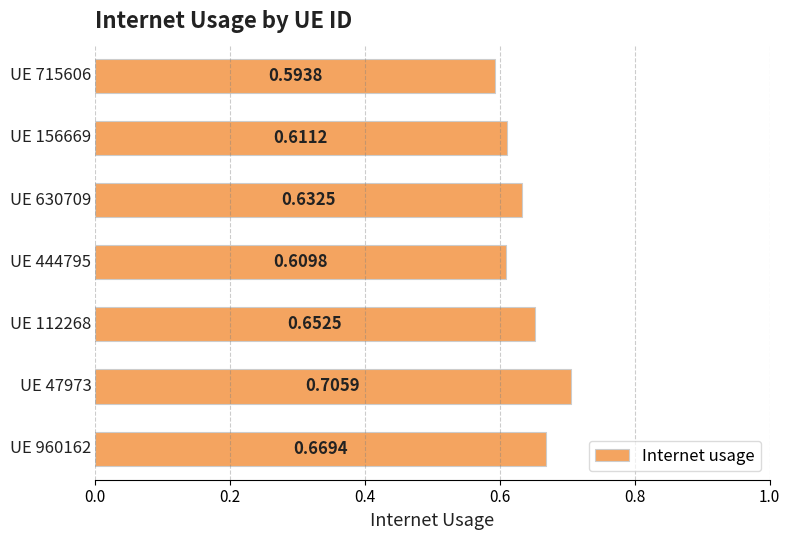

What is the sum of all values?

4.5